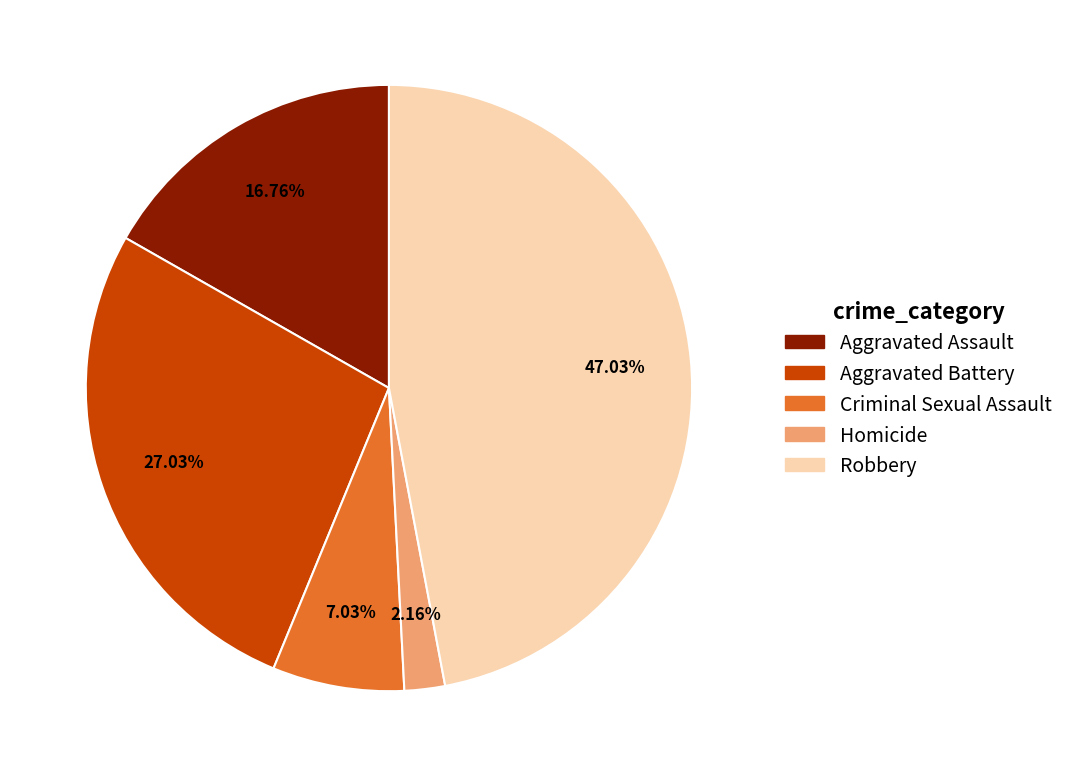

How many segments does this pie chart have?

5